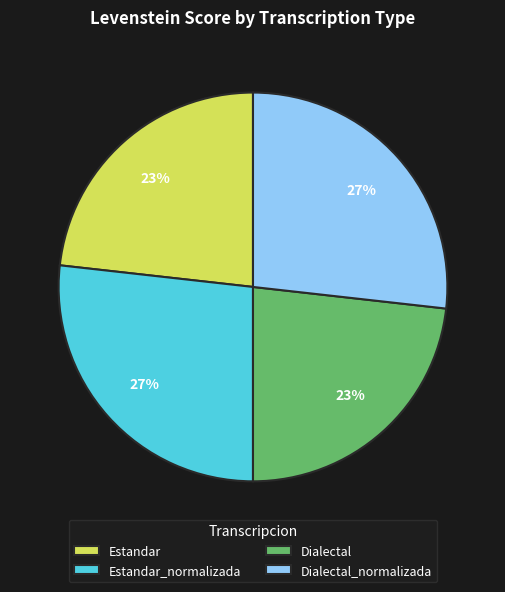

Is there a majority slice in this chart?

No